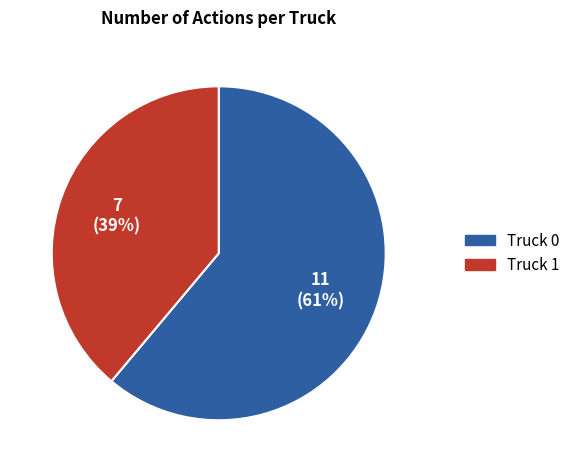

To the nearest percent, what portion does Truck 1 represent?

39%